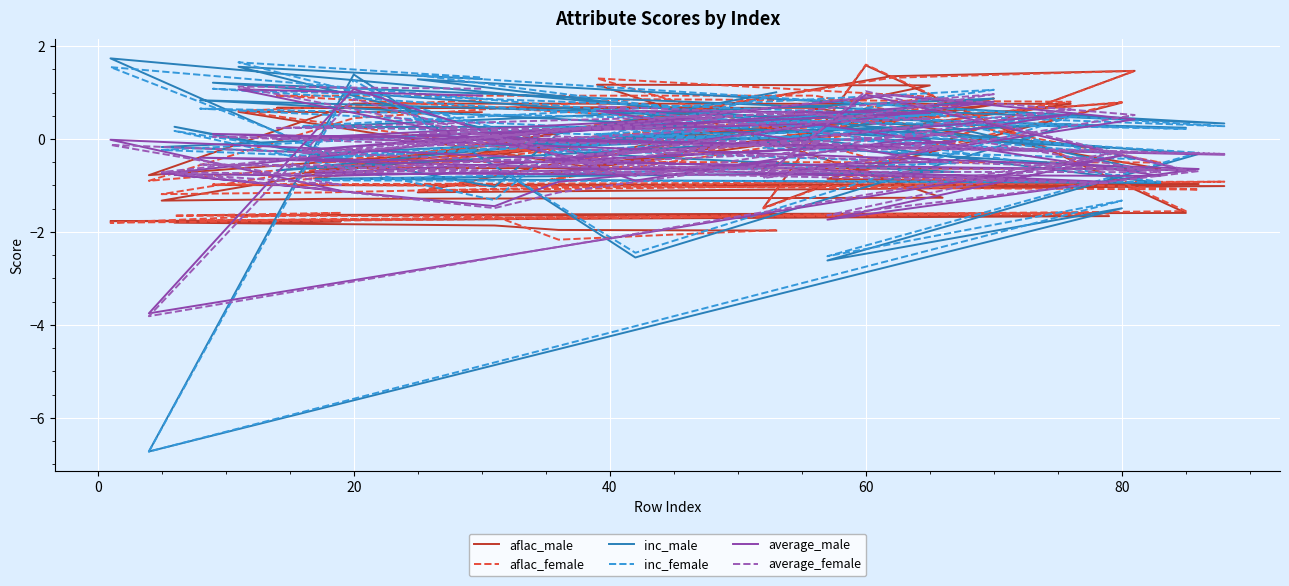

Reading left to right, extract all data points from this chart.

aflac_male: -2.0	-2.0	-1.9	-1.8	-1.8	-1.8	-1.7	-1.6	-1.6	1.6	-1.5	1.5	1.4	-1.3	-1.3	-1.3	1.2	1.2	-1.1	-1.0	-1.0	-1.0	-0.9	0.8	-0.8	0.8	0.8	0.8	-0.8	0.7	-0.7	0.7	0.7	0.7	-0.6	-0.6	0.6	-0.6	0.6	0.6
aflac_female: -2.0	-2.2	-1.7	-1.6	-1.6	-1.8	-1.6	-1.8	-1.6	1.6	-1.5	1.5	1.3	-1.2	-1.1	-0.9	1.3	0.9	-1.1	-0.9	-1.0	-1.1	-0.8	0.8	-0.9	0.4	0.9	0.8	-0.9	0.9	-0.9	0.4	0.9	0.9	-0.5	-0.5	0.8	-0.4	0.6	0.8
inc_male: 1.0	0.1	-1.0	0.3	-0.5	1.7	-0.2	0.8	0.2	0.3	-0.1	-0.6	0.5	-0.2	-0.3	0.3	0.0	-0.0	1.3	0.3	1.2	-0.3	-2.6	-1.5	-6.7	1.4	-2.5	0.3	-0.2	0.9	0.3	0.3	-0.7	-0.0	-0.9	-0.9	-0.7	-0.3	1.6	1.3
inc_female: 0.9	-0.1	-1.3	0.2	-0.4	1.5	-0.3	0.7	0.2	0.5	-0.2	-0.4	0.6	-0.2	-0.4	0.5	0.1	-0.0	1.4	0.3	1.1	-0.3	-2.5	-1.3	-6.7	1.3	-2.4	0.5	-0.3	1.1	0.3	0.0	-0.5	0.2	-0.9	-0.9	-0.5	-0.2	1.7	1.3
average_male: -0.5	-0.9	-1.4	-0.8	-1.1	-0.0	-0.9	-0.4	-0.7	1.0	-0.8	0.4	0.9	-0.7	-0.8	-0.5	0.6	0.6	0.1	-0.3	0.1	-0.6	-1.7	-0.4	-3.8	1.1	-0.9	0.5	-0.5	0.8	-0.2	0.5	-0.0	0.3	-0.8	-0.7	-0.0	-0.5	1.1	0.9
average_female: -0.5	-1.2	-1.5	-0.7	-1.0	-0.1	-0.9	-0.5	-0.7	1.0	-0.8	0.5	1.0	-0.7	-0.8	-0.2	0.7	0.4	0.1	-0.3	0.1	-0.7	-1.6	-0.3	-3.8	0.9	-0.8	0.6	-0.6	1.0	-0.3	0.2	0.2	0.6	-0.7	-0.7	0.1	-0.3	1.1	1.1